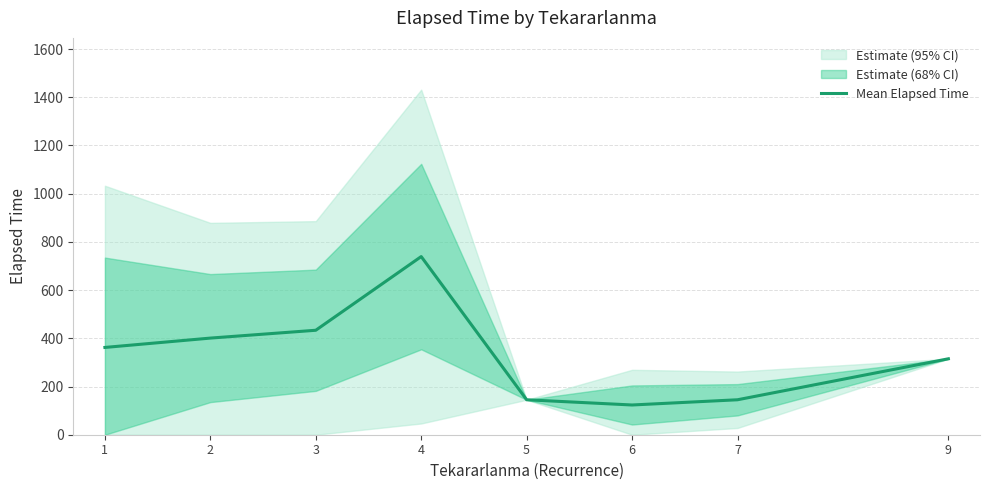

What is the change in value from 3 to 5?

-288.3